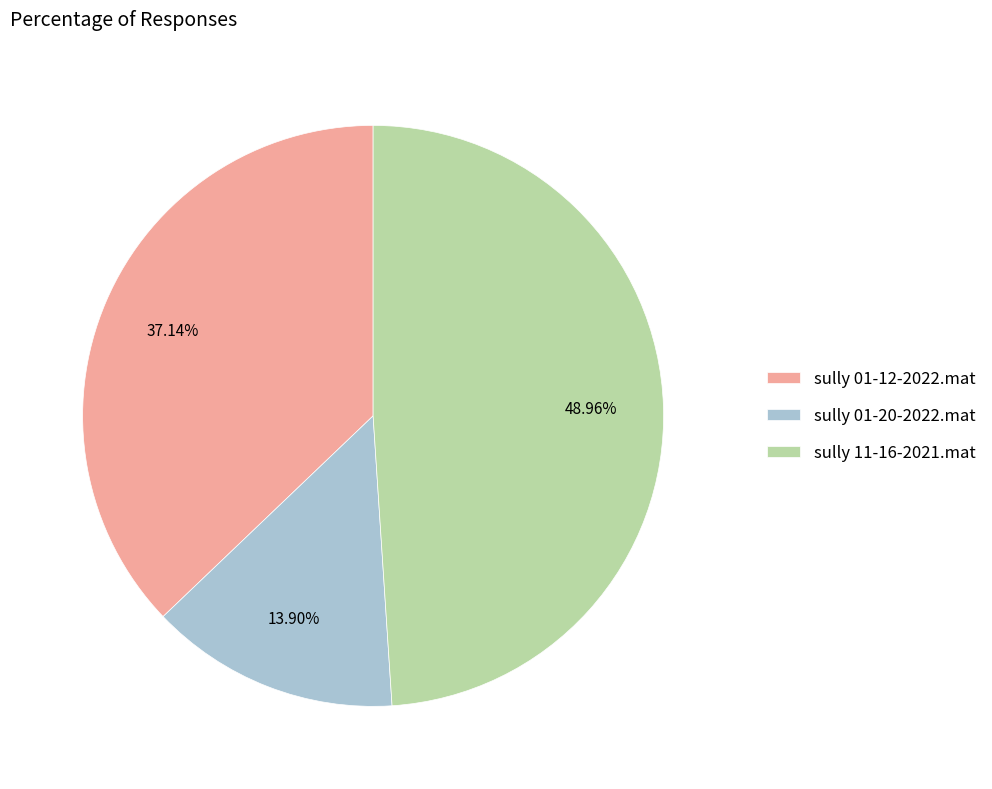

Which category has the biggest portion of the pie?

sully 11-16-2021.mat